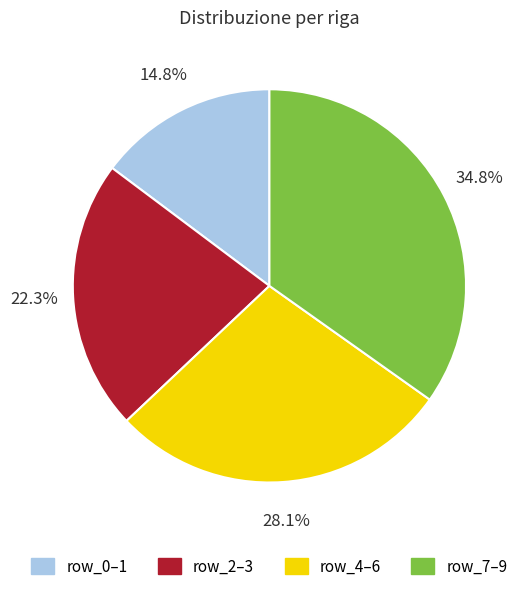

Is there a majority slice in this chart?

No